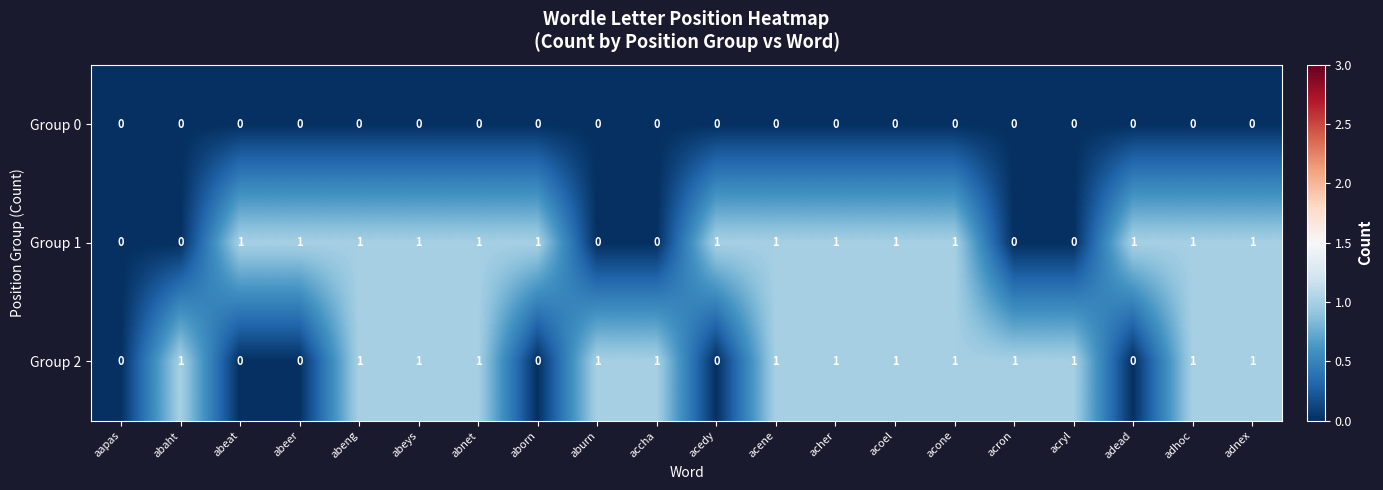

Which series changed the most between accha and adnex?

Group 1